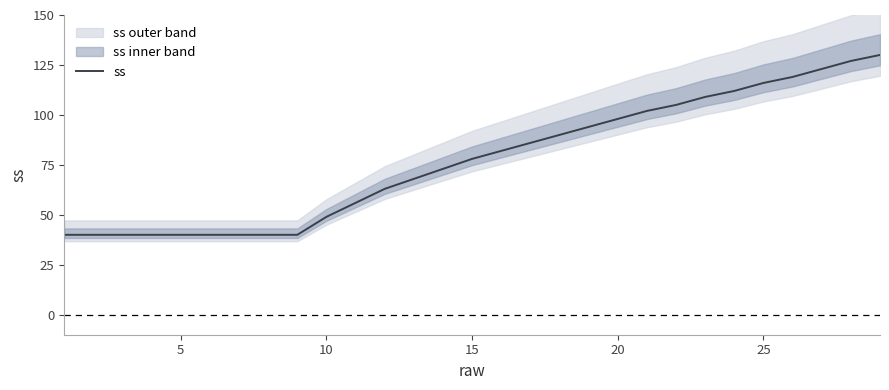

What is the average value?

77